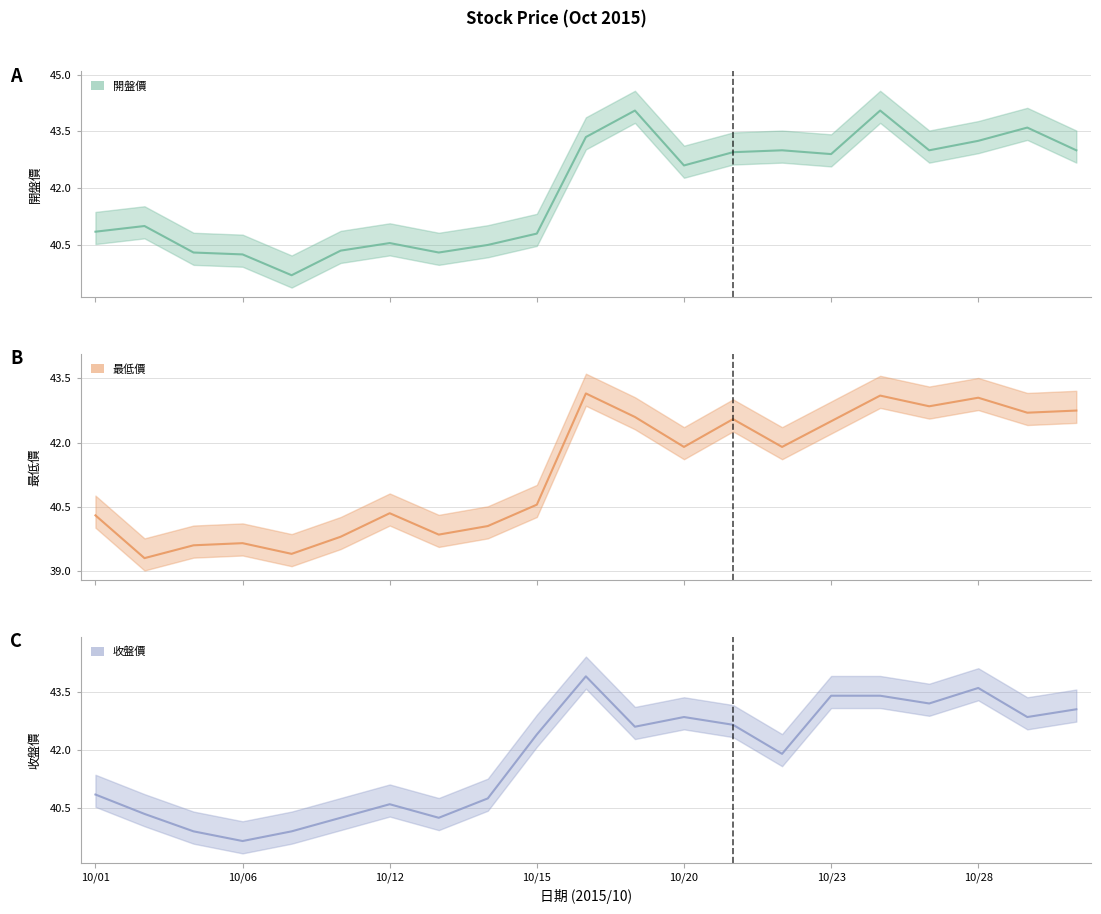

True or false: 開盤價 and 最低價 intersect in this chart.

False